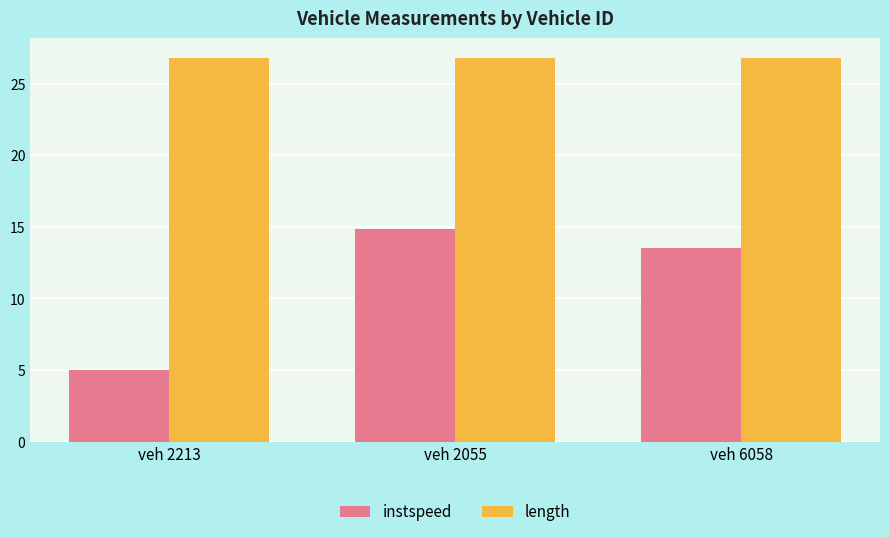

How many data points in instspeed are less than 13?

1